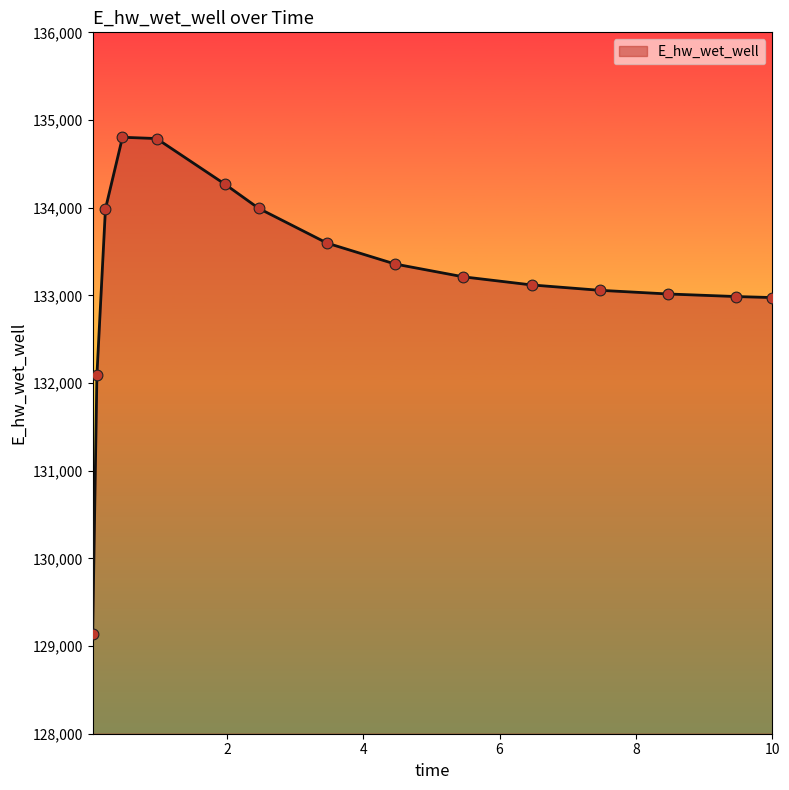

What is the smallest value displayed?

129135.6